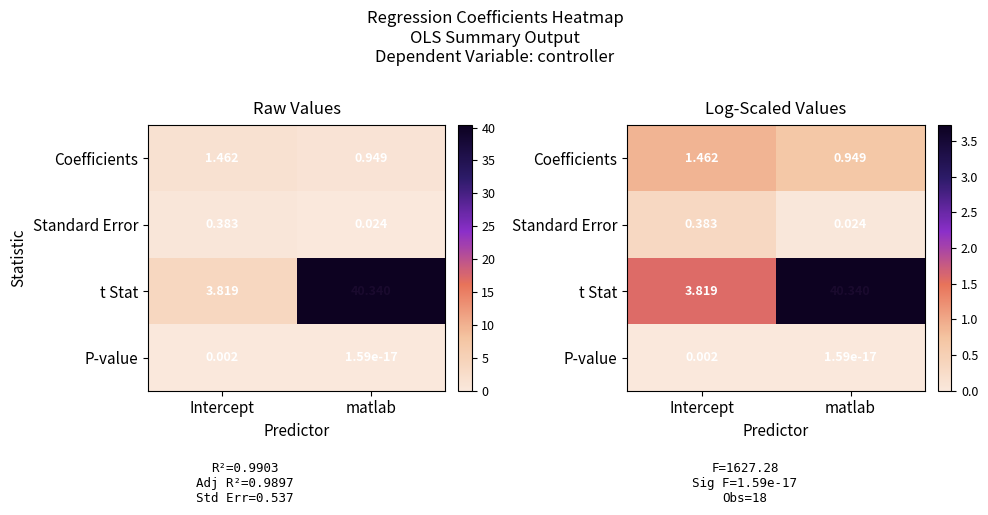

At which category does the chart reach its peak across all series?

matlab